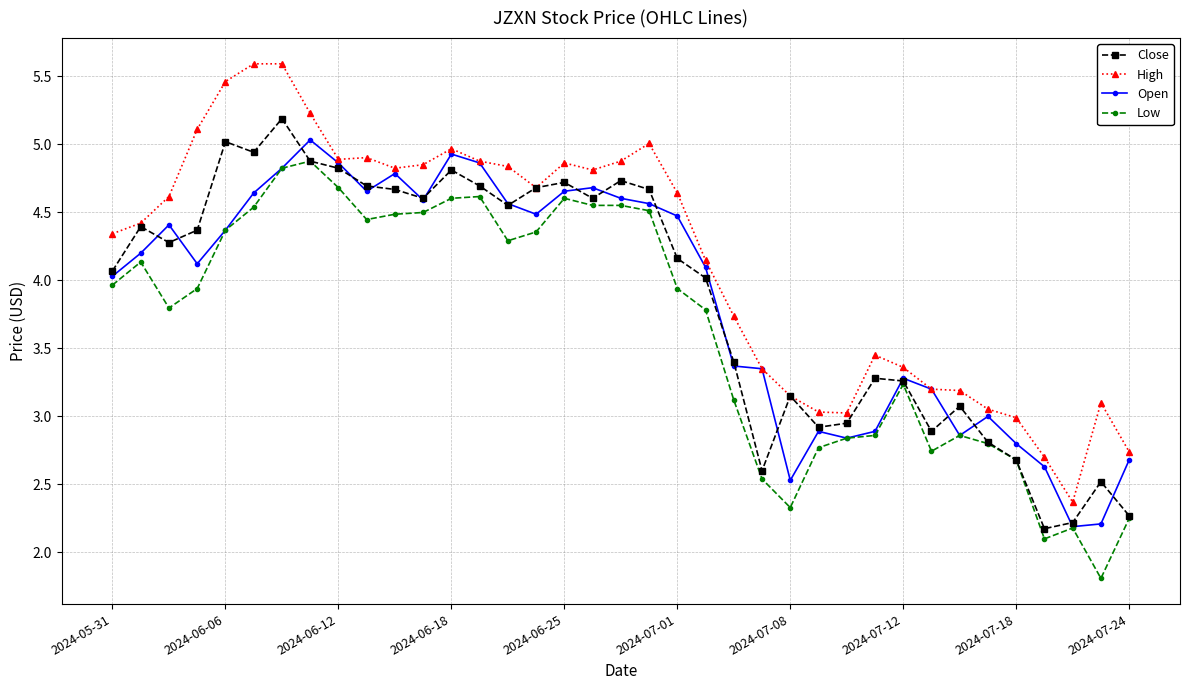

What is the maximum value shown in the chart?

5.6